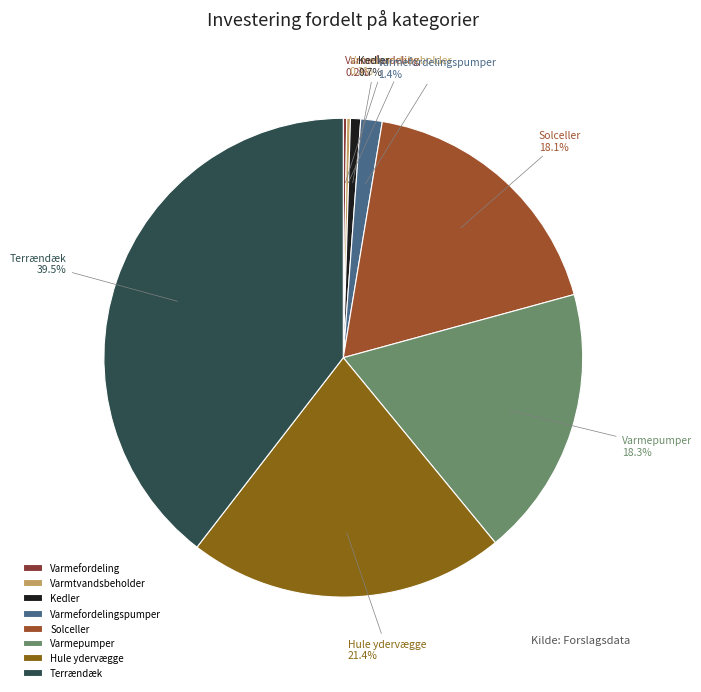

To the nearest percent, what percentage of the pie is Varmepumper?

18%